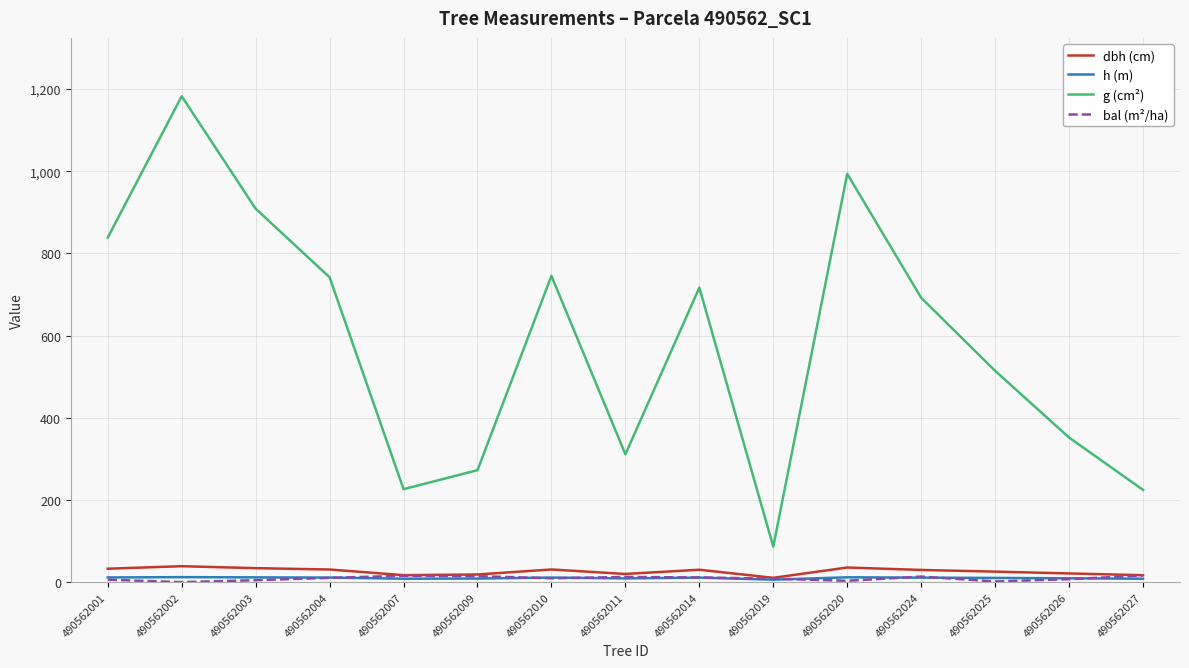

At which category is the sum across all series the highest?

490562002